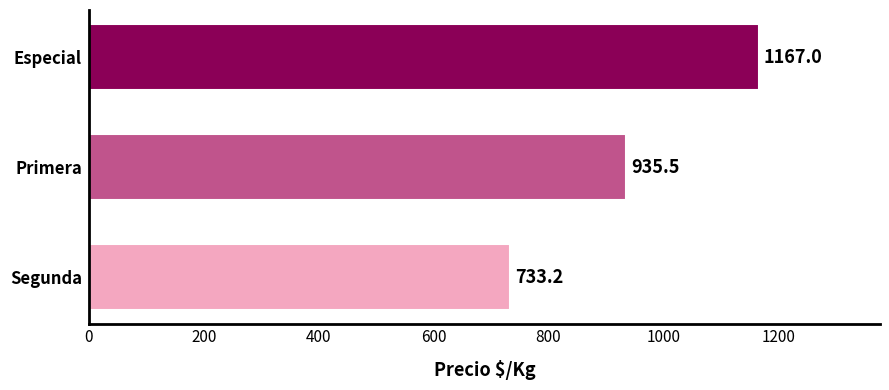

Rank the categories by value from highest to lowest.

Especial, Primera, Segunda